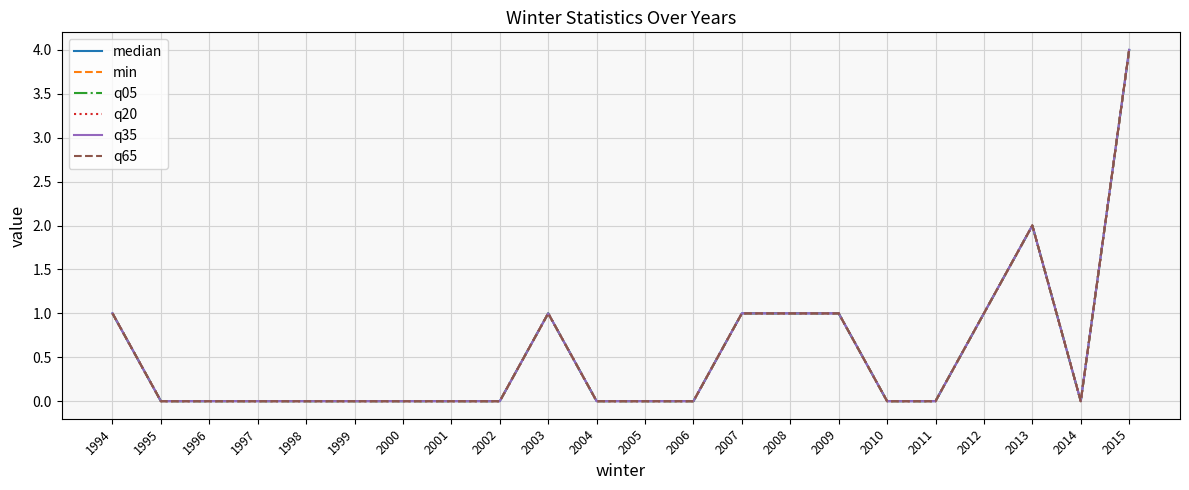

Is it true that median equals 1 at 2013?

False